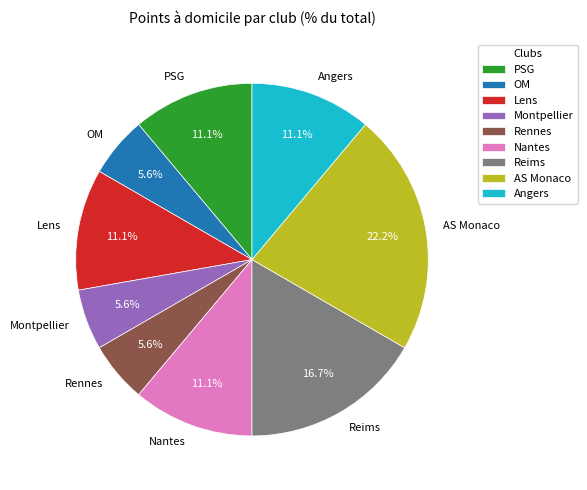

What percentage do AS Monaco and Angers together represent?

33.3%